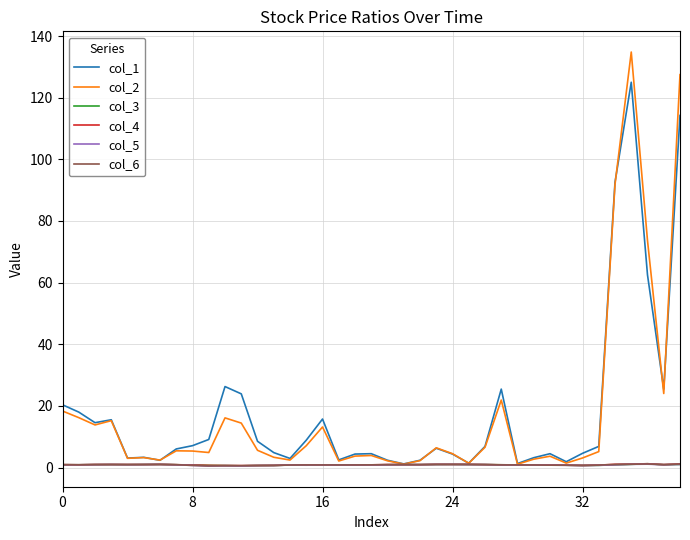

What is the greatest value displayed?

134.8